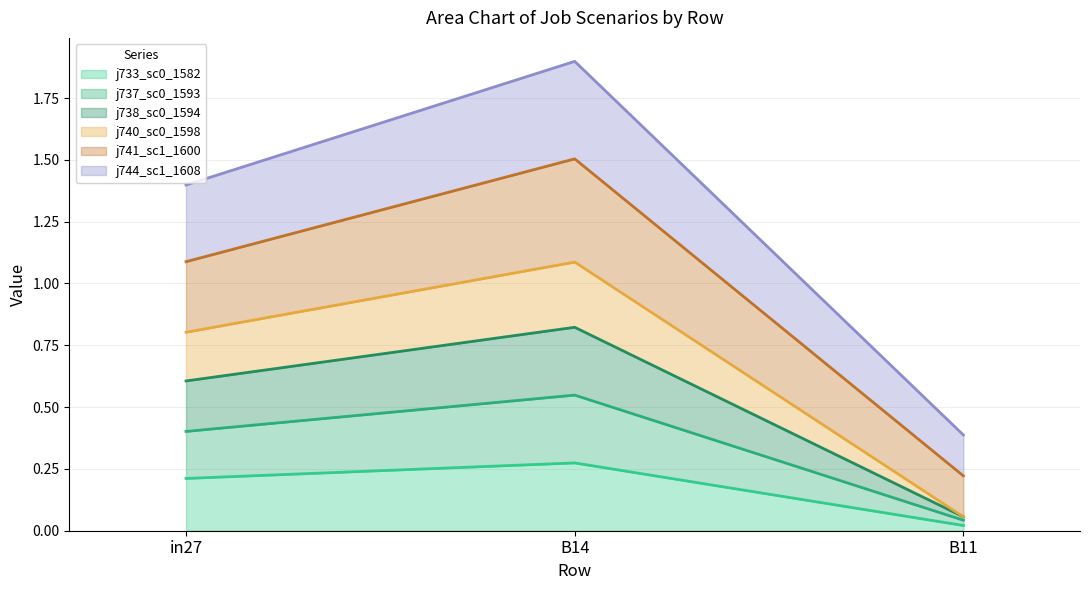

At which category is the sum across all series the highest?

B14